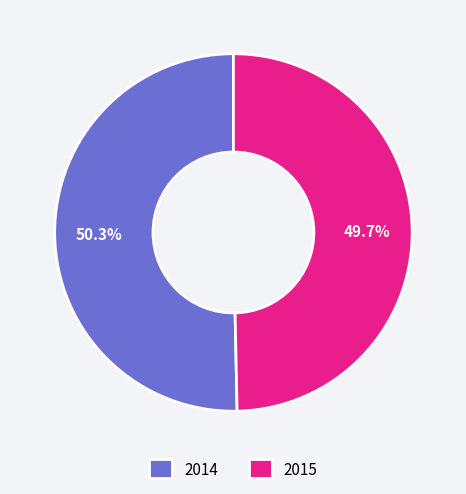

To the nearest percent, what is the difference between the largest and smallest slice percentages?

1%